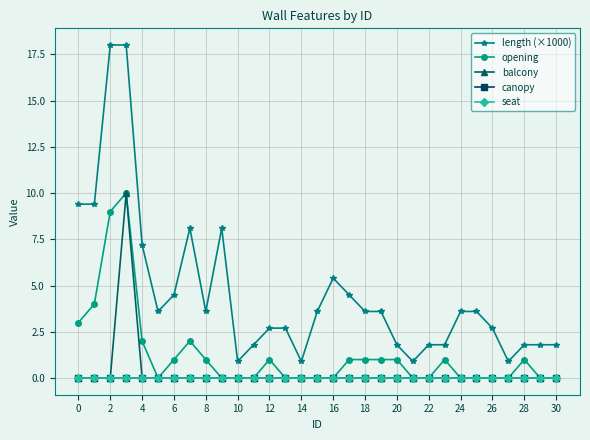

Reading left to right, what are all the values shown in this chart?

length (×1000): 9.4	9.4	18.0	18.0	7.2	3.6	4.5	8.1	3.6	8.1	0.9	1.8	2.7	2.7	0.9	3.6	5.4	4.5	3.6	3.6	1.8	0.9	1.8	1.8	3.6	3.6	2.7	0.9	1.8	1.8	1.8
opening: 3.0	4.0	9.0	10.0	2.0	0.0	1.0	2.0	1.0	0.0	0.0	0.0	1.0	0.0	0.0	0.0	0.0	1.0	1.0	1.0	1.0	0.0	0.0	1.0	0.0	0.0	0.0	0.0	1.0	0.0	0.0
balcony: 0.0	0.0	0.0	10.0	0.0	0.0	0.0	0.0	0.0	0.0	0.0	0.0	0.0	0.0	0.0	0.0	0.0	0.0	0.0	0.0	0.0	0.0	0.0	0.0	0.0	0.0	0.0	0.0	0.0	0.0	0.0
canopy: 0.0	0.0	0.0	0.0	0.0	0.0	0.0	0.0	0.0	0.0	0.0	0.0	0.0	0.0	0.0	0.0	0.0	0.0	0.0	0.0	0.0	0.0	0.0	0.0	0.0	0.0	0.0	0.0	0.0	0.0	0.0
seat: 0.0	0.0	0.0	0.0	0.0	0.0	0.0	0.0	0.0	0.0	0.0	0.0	0.0	0.0	0.0	0.0	0.0	0.0	0.0	0.0	0.0	0.0	0.0	0.0	0.0	0.0	0.0	0.0	0.0	0.0	0.0